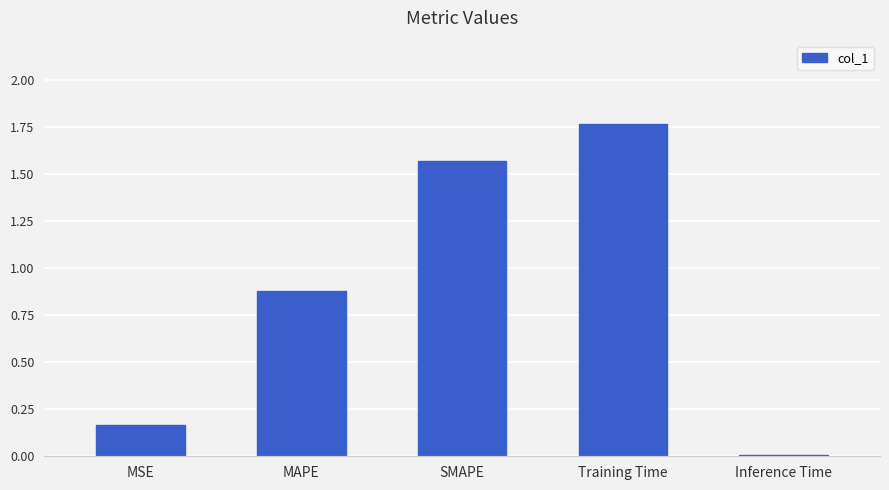

Is it true that the value at MAPE is 0.4?

False